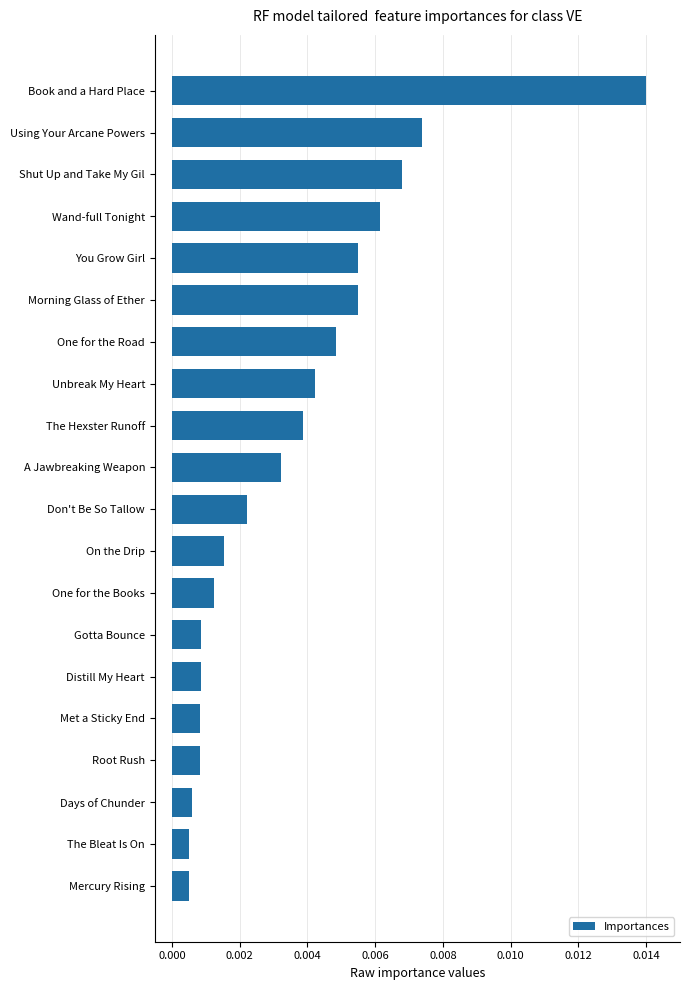

Which label corresponds to the largest value in the chart?

Book and a Hard Place